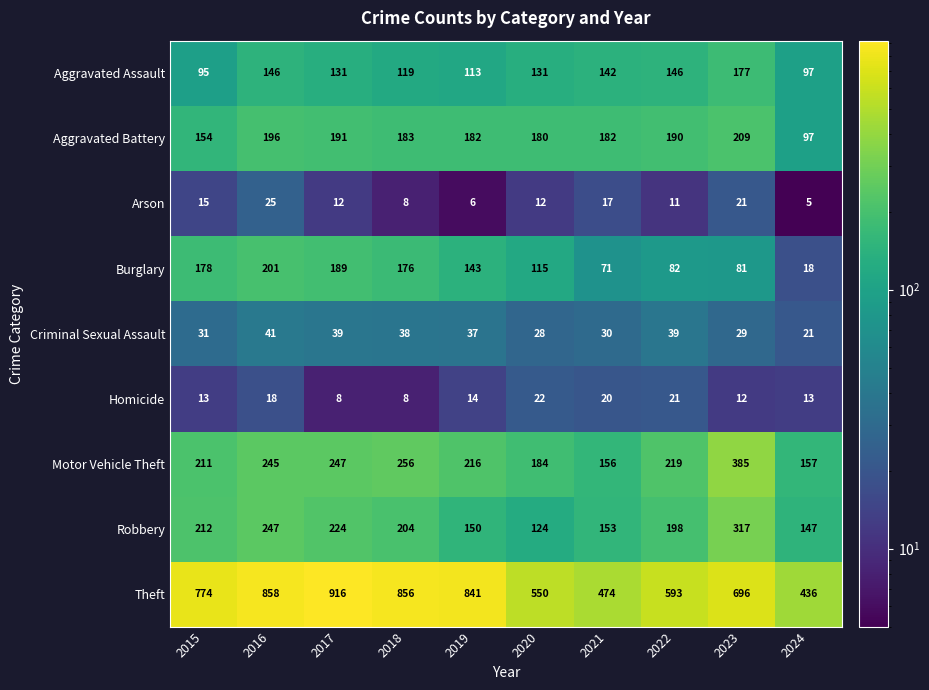

True or false: Burglary has a value of 81 at 2023.

True